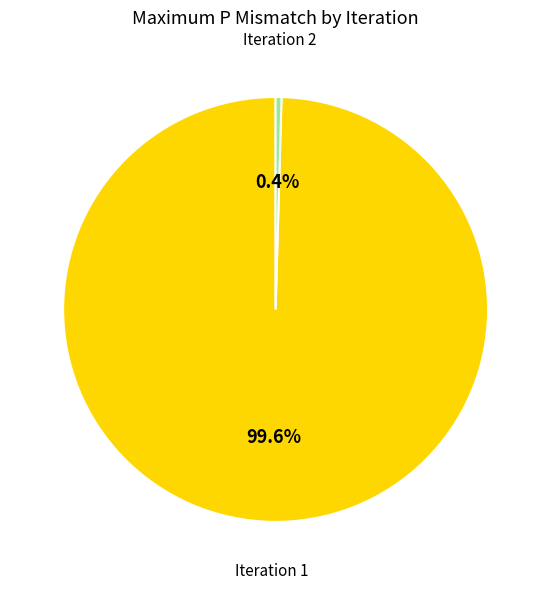

Count the number of slices in the pie.

2